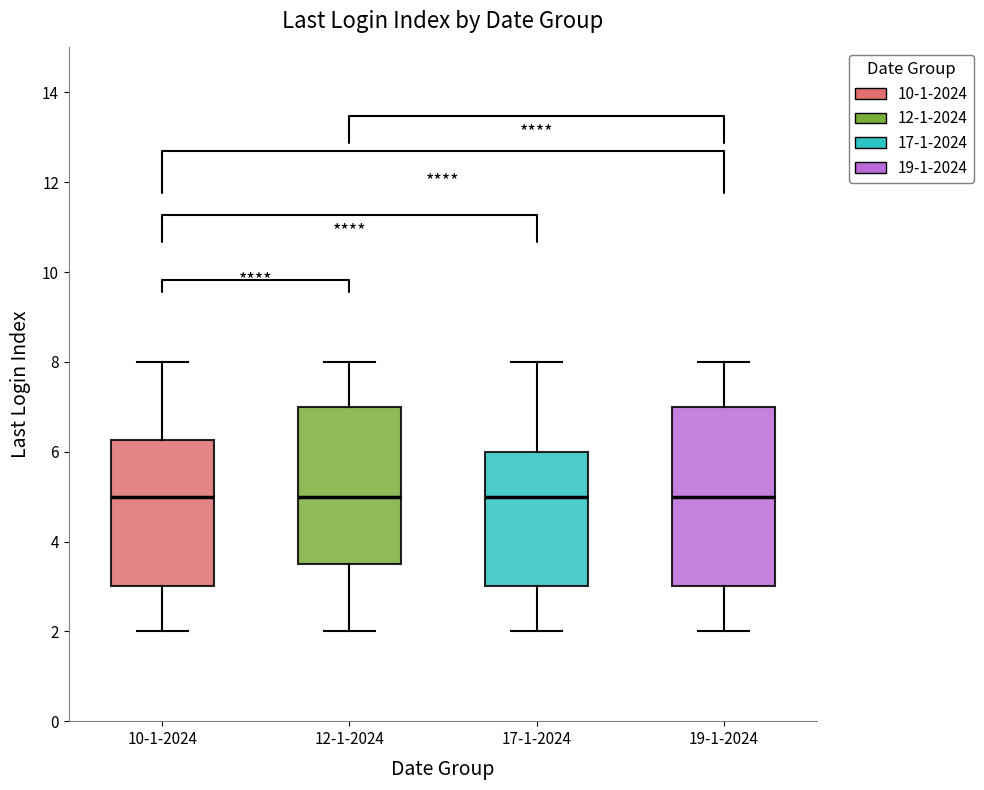

Reading left to right, read every box against the y-axis: the position of its median line, the range the box covers, and the ends of its whiskers. The values are not printed on the chart, so give them approximately, as read against the axis.

10-1-2024: median 5.0, box 3.0 to 6.2, whiskers 2.0 to 8.0
12-1-2024: median 5.0, box 3.6 to 7.0, whiskers 2.0 to 8.0
17-1-2024: median 5.0, box 3.0 to 6.0, whiskers 2.0 to 8.0
19-1-2024: median 5.0, box 3.0 to 7.0, whiskers 2.0 to 8.0